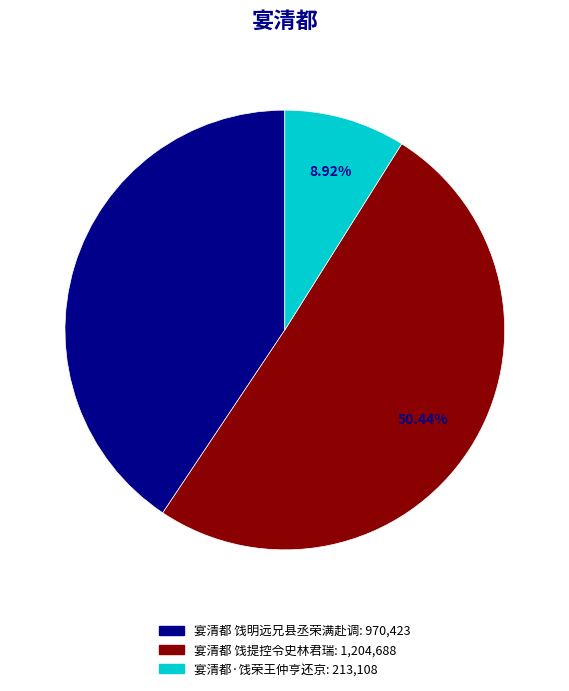

Combined, do 宴清都 饯明远兄县丞荣满赴调 and 宴清都 饯提控令史林君瑞 account for over 50%?

Yes